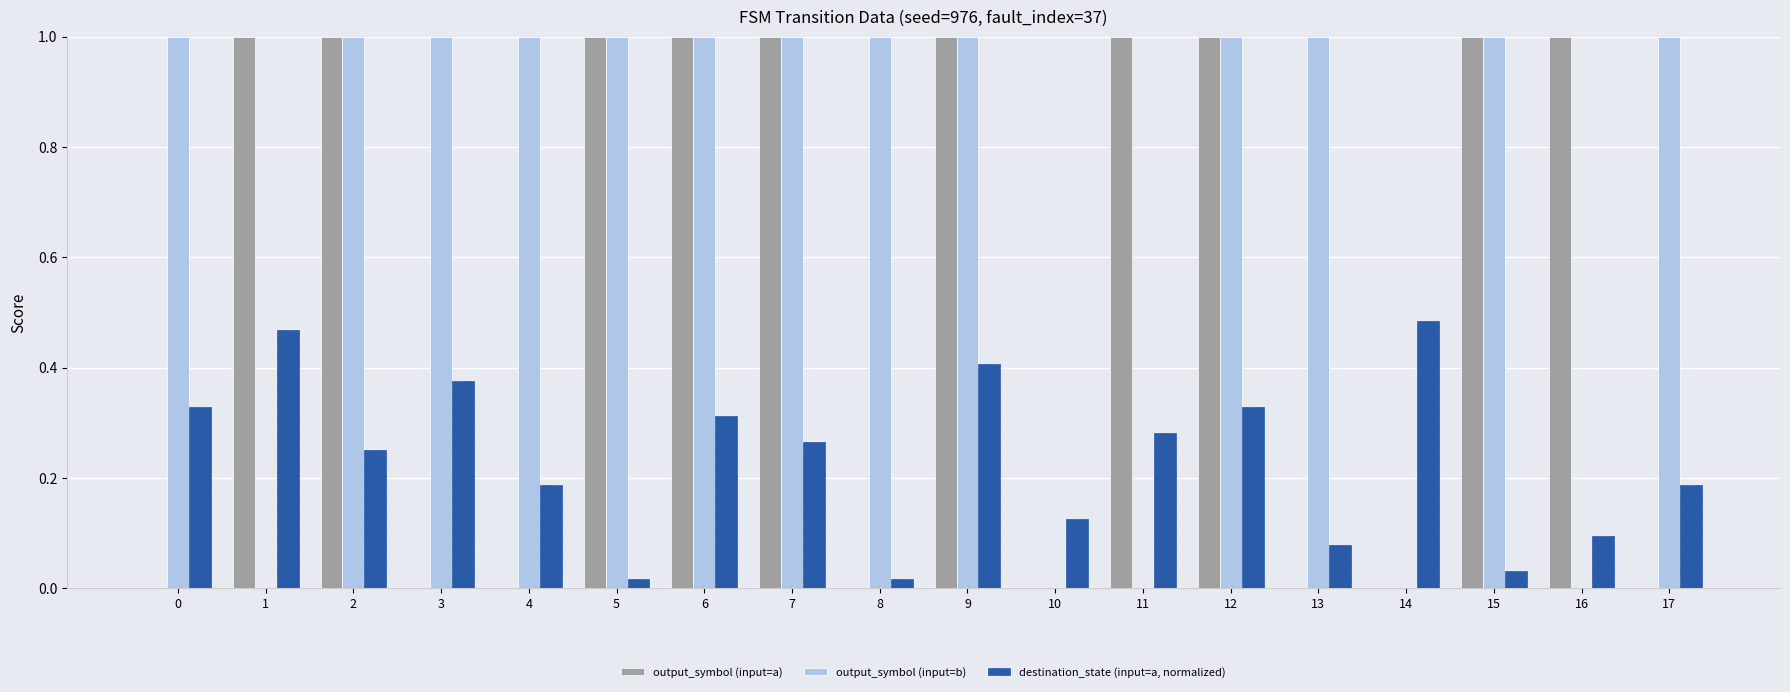

Count the number of data series in this chart.

3